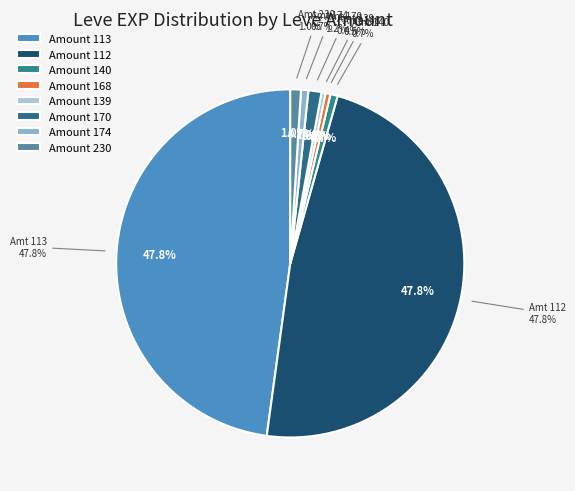

Does A Sword in Hand represent more than half of the total?

No